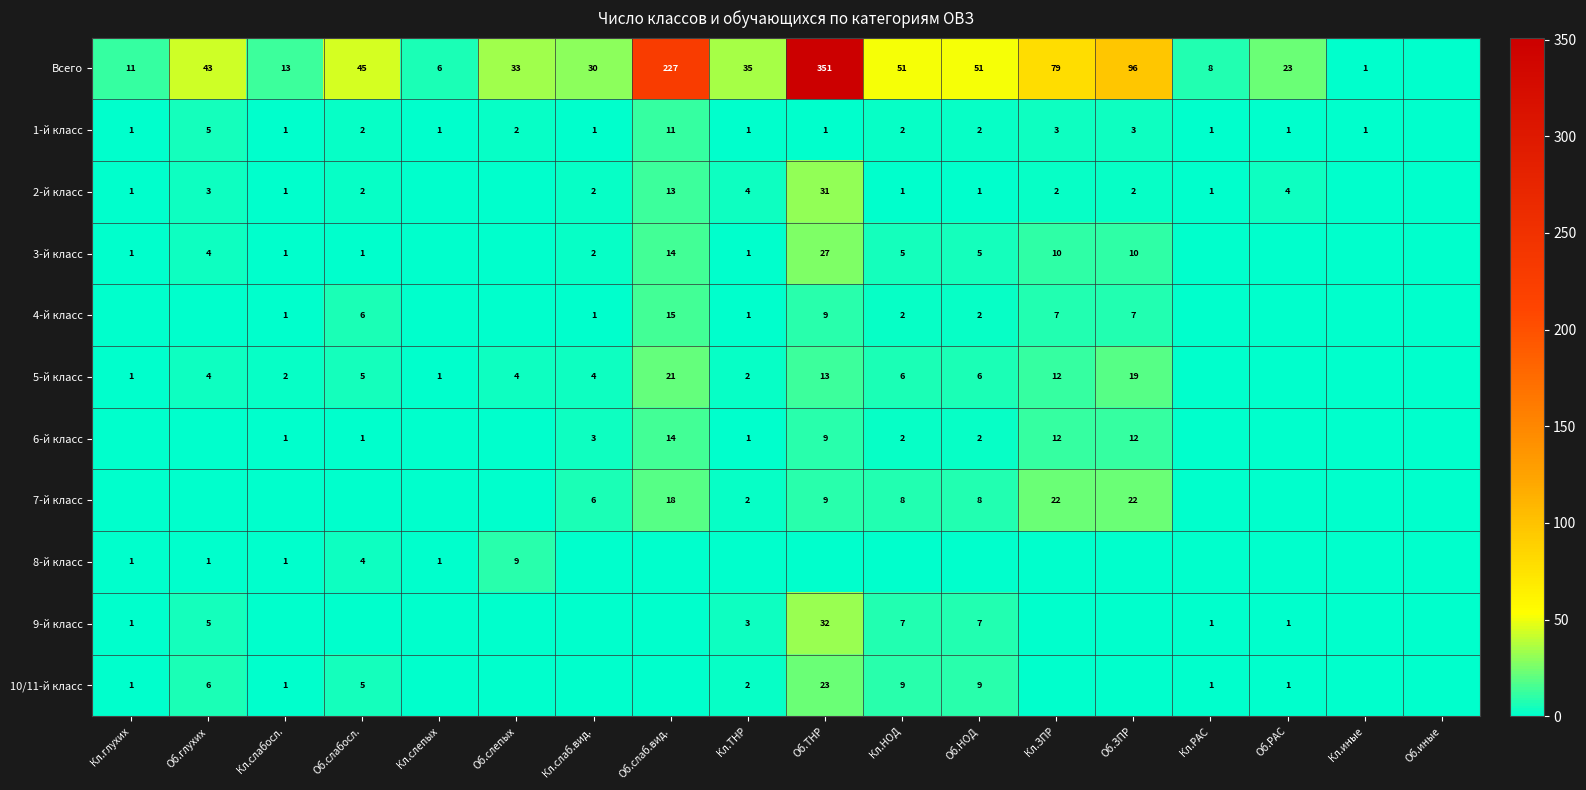

The value of Всего at Об.РАС is 5. True or false?

False